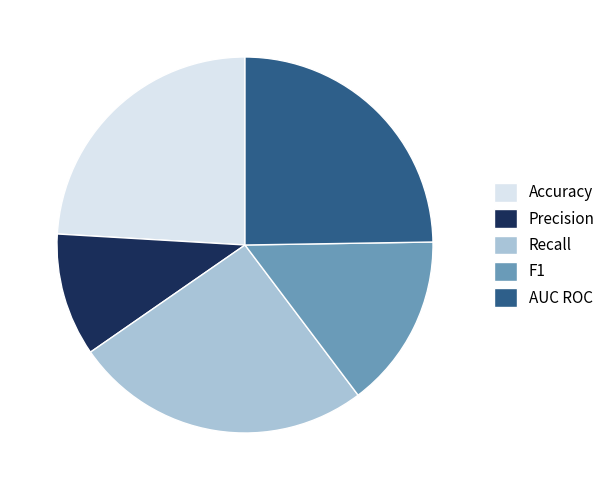

Does AUC ROC represent more than half of the total?

No